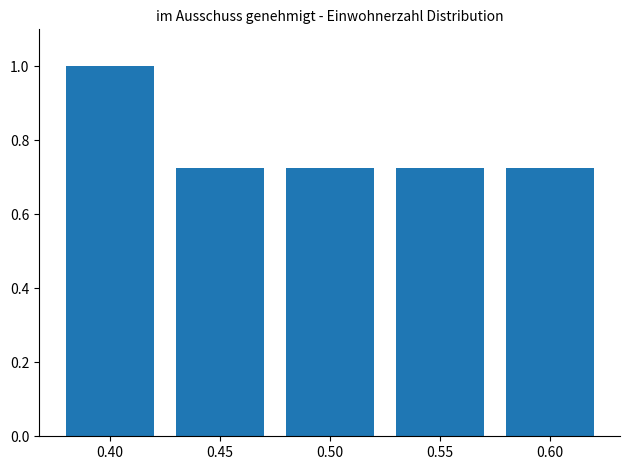

Which category has the highest value across all series?

0.40